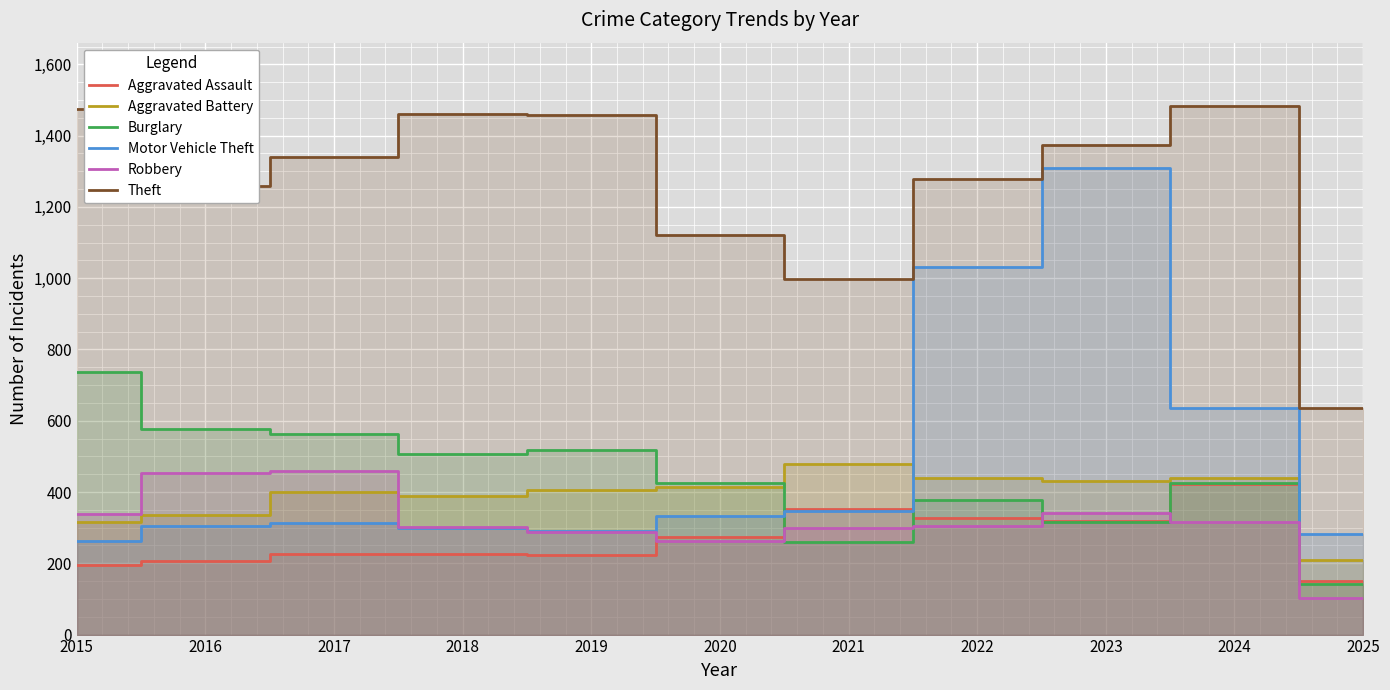

How many lines are shown in the chart?

6